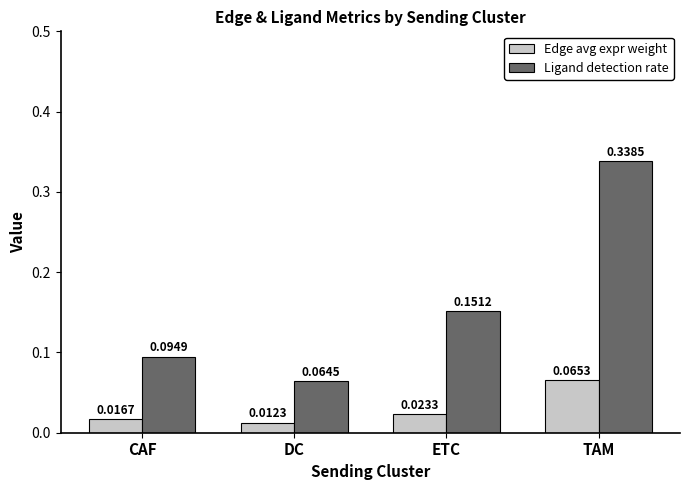

What is the sum of the Ligand detection rate values at TAM and DC?

0.4